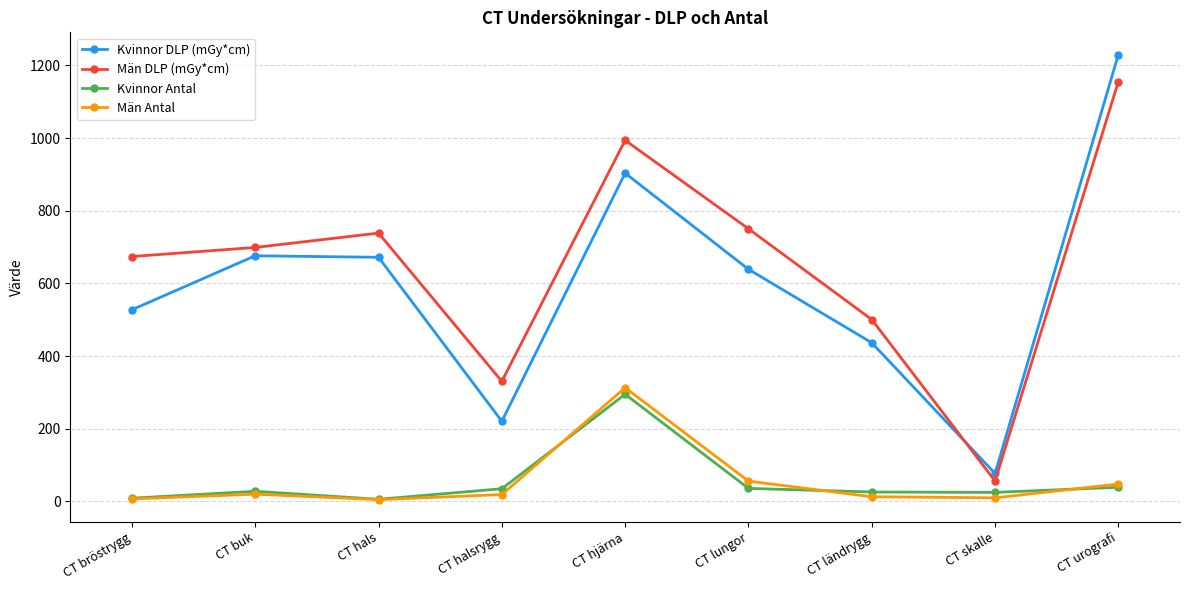

Rank the series by their maximum value, from highest to lowest.

Kvinnor DLP (mGy*cm), Män DLP (mGy*cm), Män Antal, Kvinnor Antal